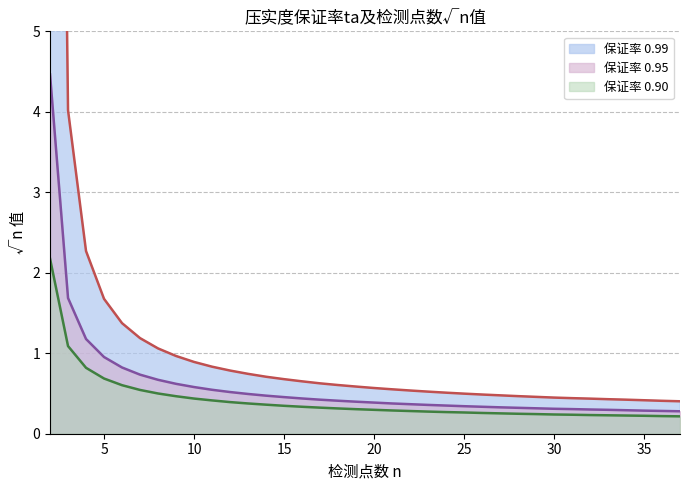

Read the 0.95 value at 16.

0.4